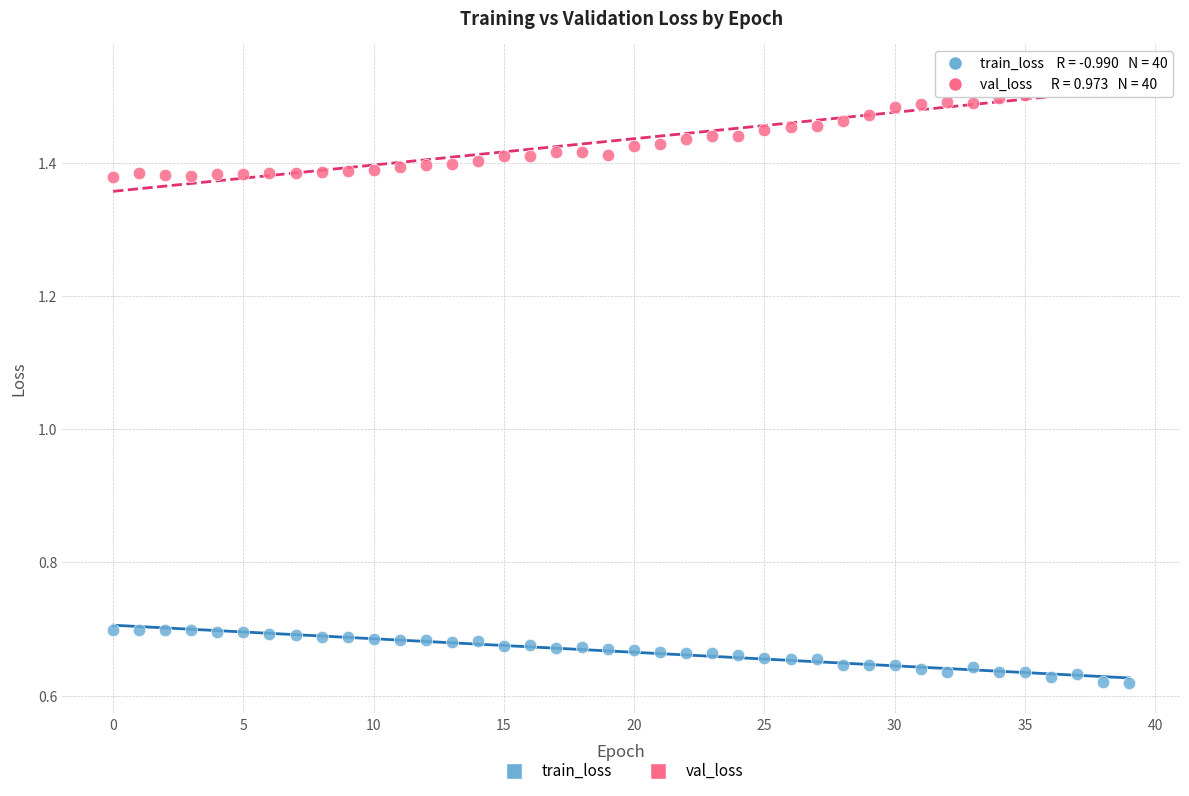

Which series has the largest Y range (max minus min)?

val_loss